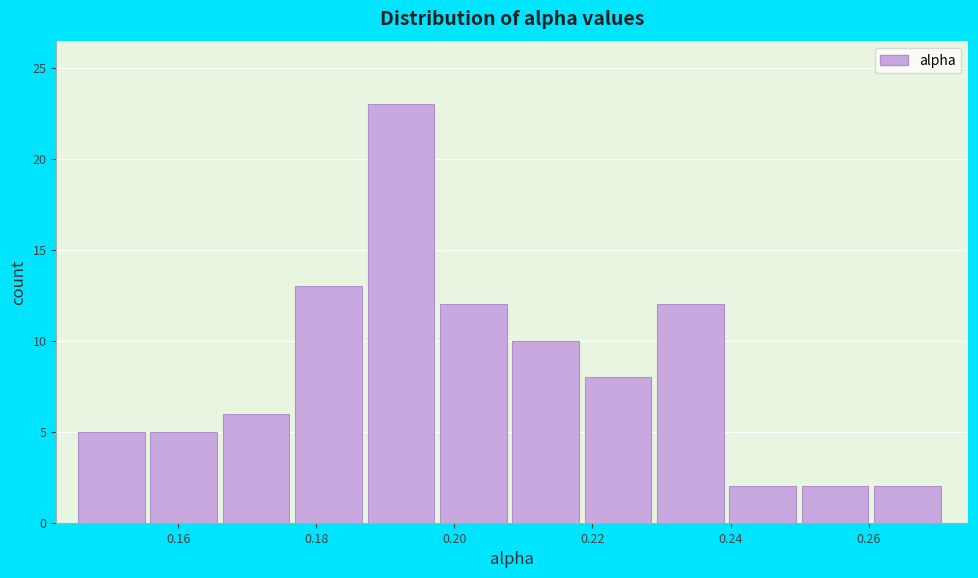

Reading left to right, transcribe this chart: for each bar, give the range it covers on the x-axis and its height. Neither the bar edges nor the heights are printed on the chart, so give them approximately, as read against the axes.

0.146 to 0.156: 5
0.156 to 0.166: 5
0.166 to 0.176: 6
0.176 to 0.188: 13
0.188 to 0.198: 23
0.198 to 0.208: 12
0.208 to 0.218: 10
0.218 to 0.230: 8
0.230 to 0.240: 12
0.240 to 0.250: 2
0.250 to 0.260: 2
0.260 to 0.272: 2